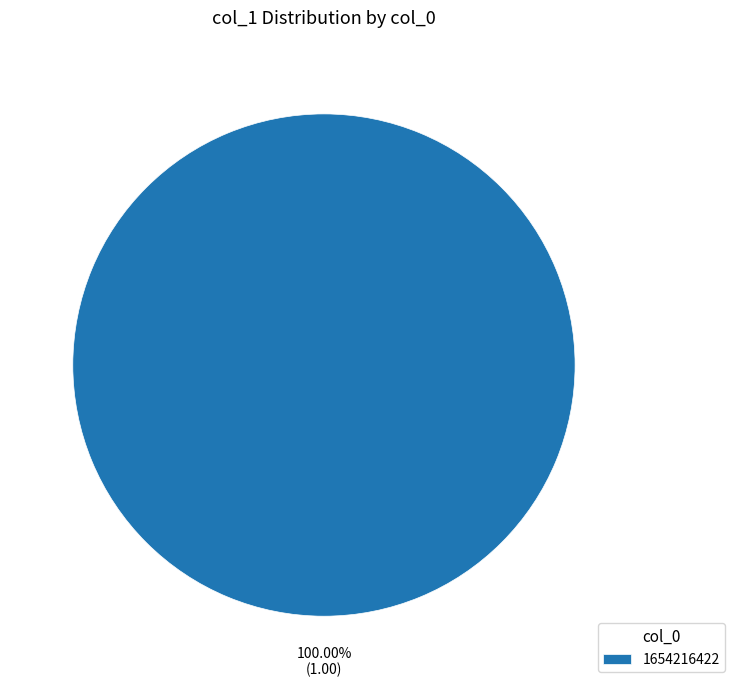

How many slices are in this pie chart?

1